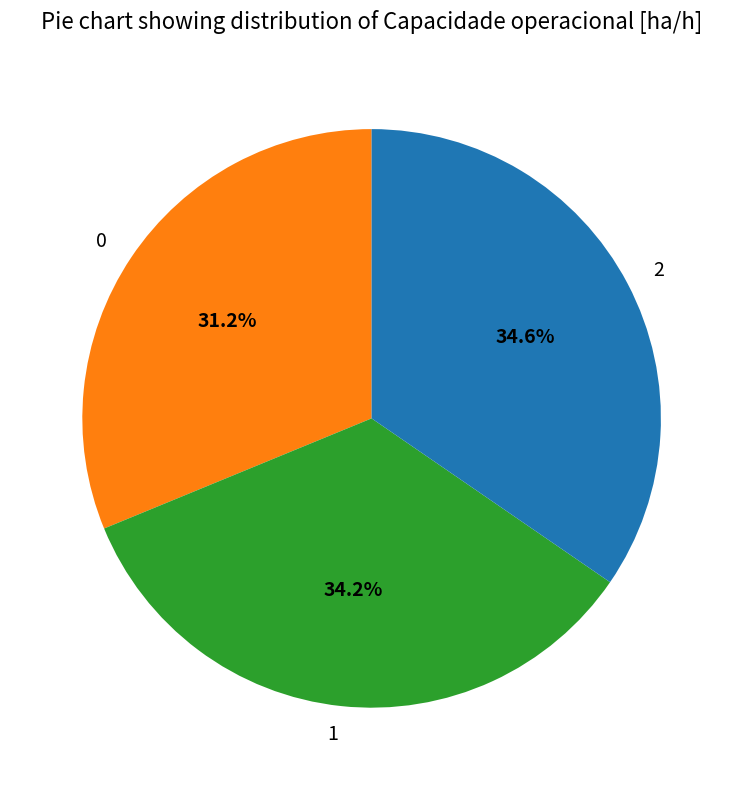

What is the ratio of the value at 1 to the value at 2?

1.0